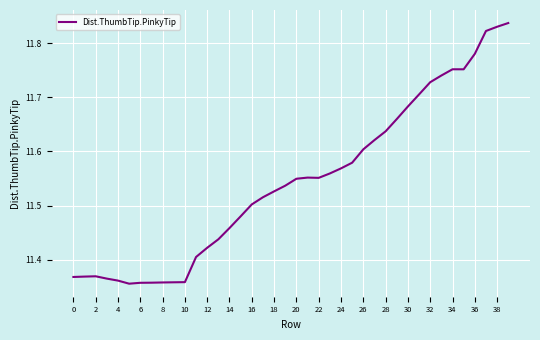

What is the ratio of the value at 0 to the value at 20?

1.0